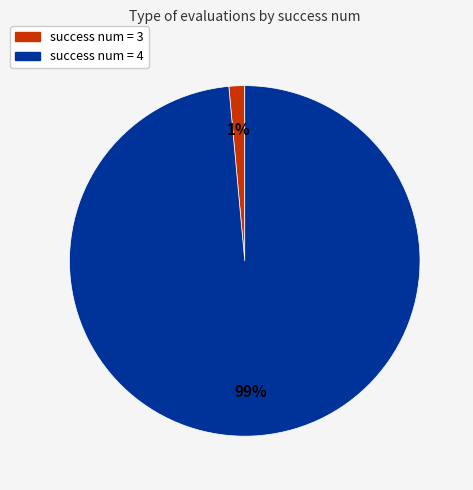

To the nearest percent, what is the average slice percentage?

50%